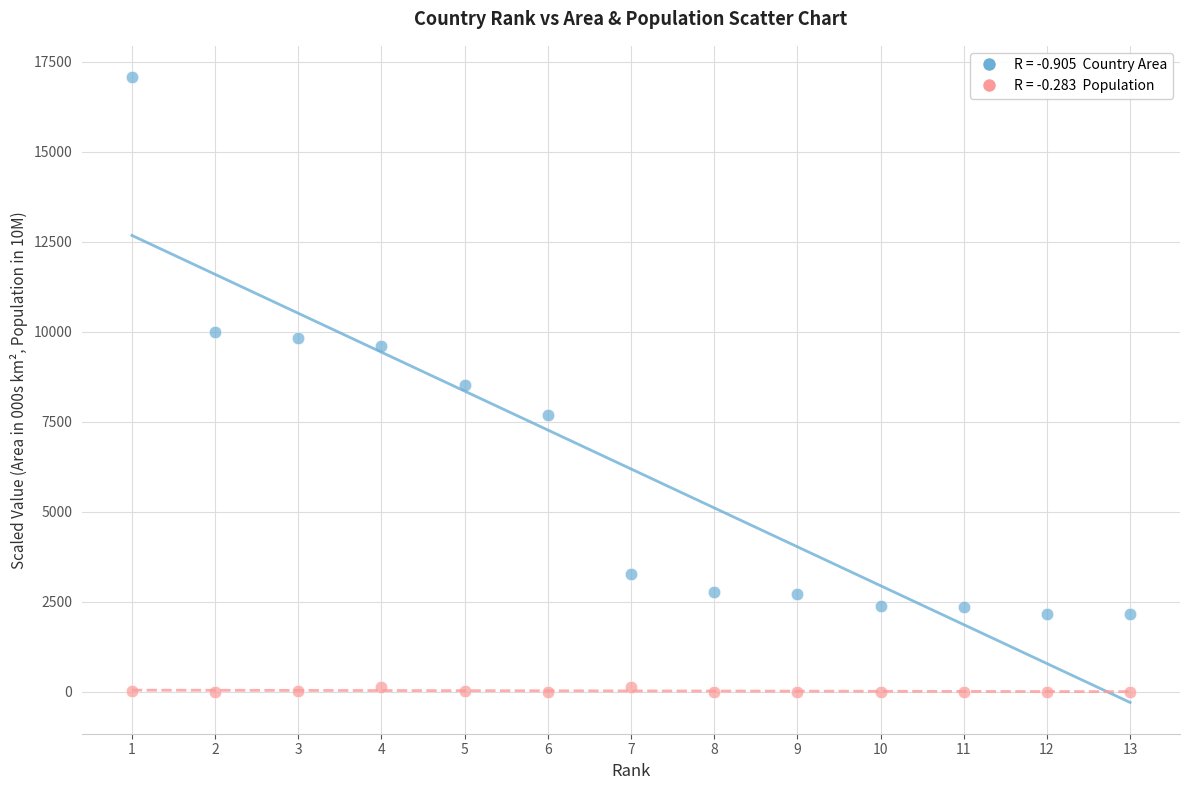

Across all data points, what is the range of X values (max minus min)?

12.0